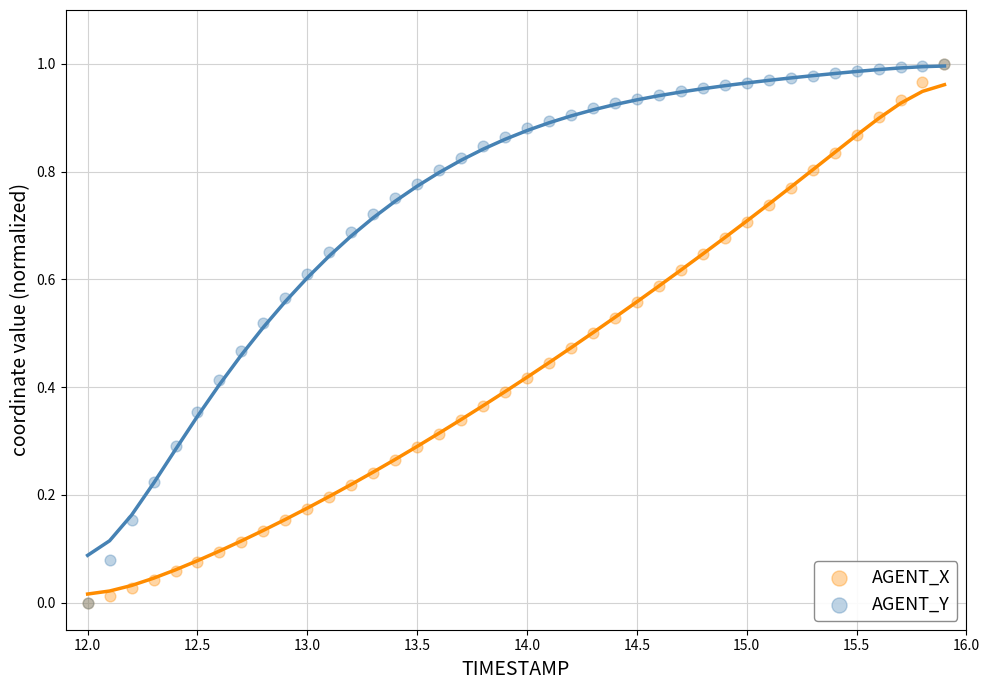

What are all the series names shown in the legend?

AGENT_X, AGENT_Y